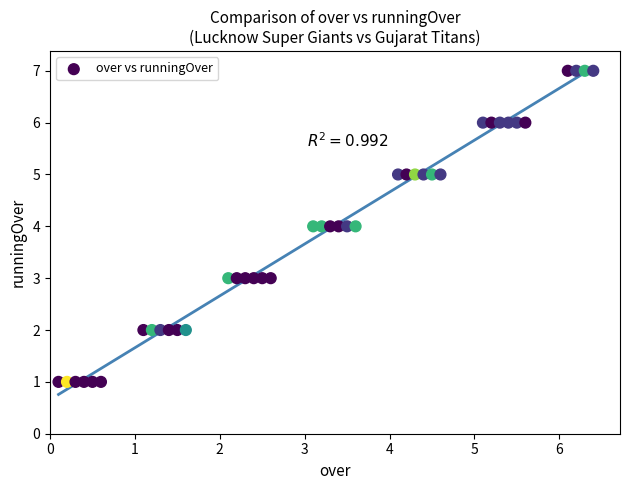

What is the range of Y values (max minus min)?

6